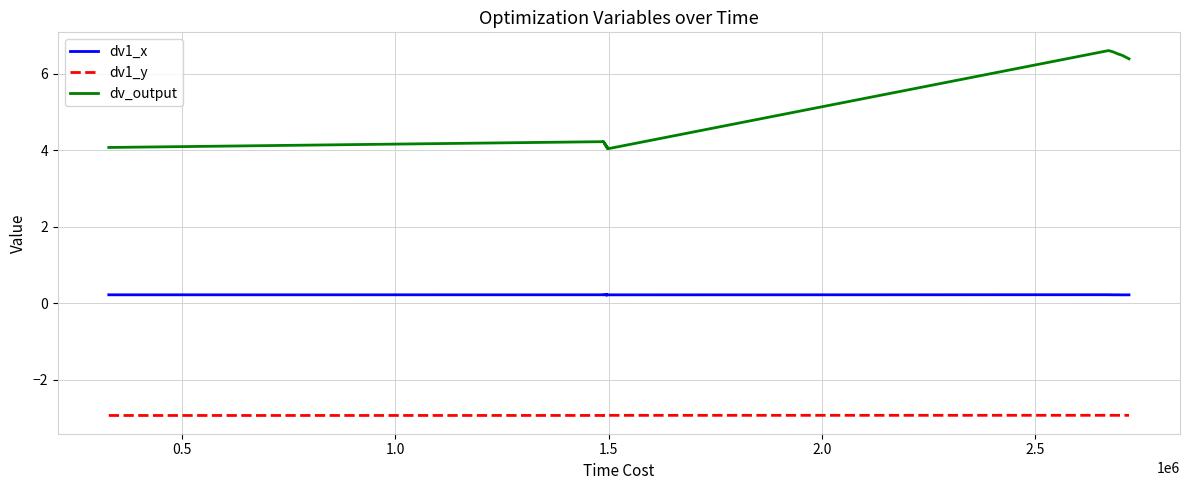

True or false: dv_output has more than 0 interior local peaks.

True